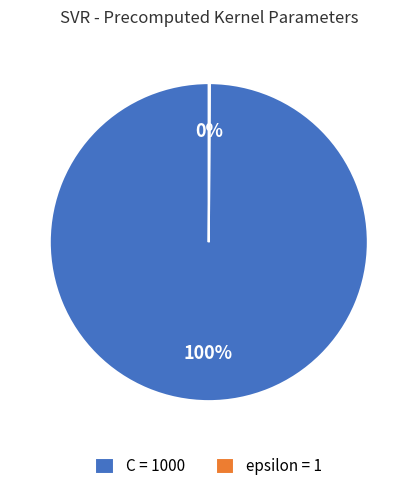

The C = 1000 slice represents 100% of the pie. True or false?

True